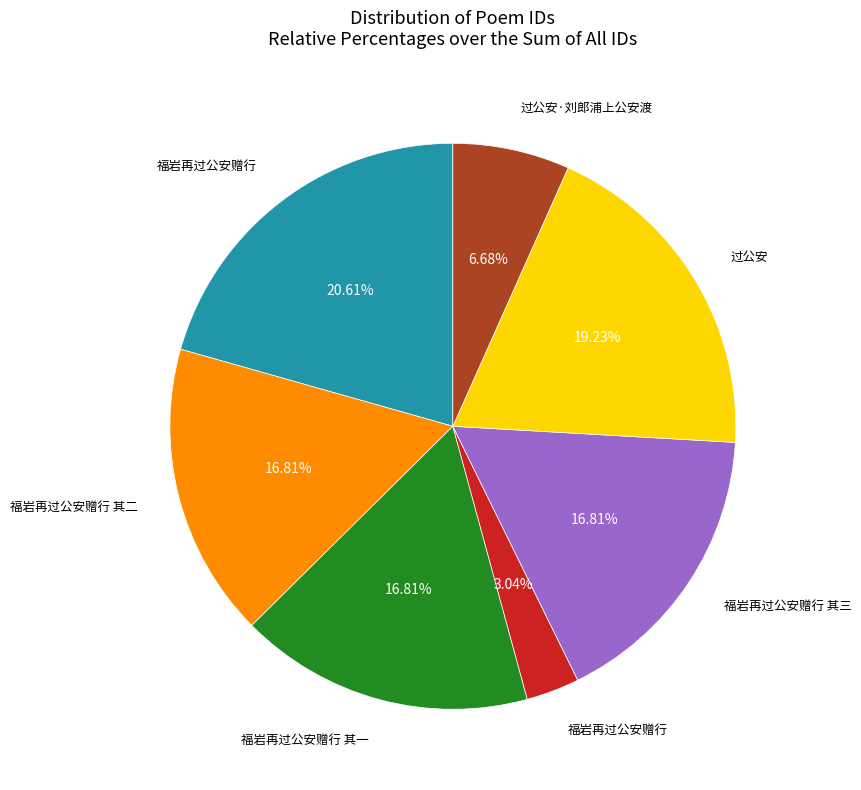

Is there any slice that represents more than half of the pie?

No